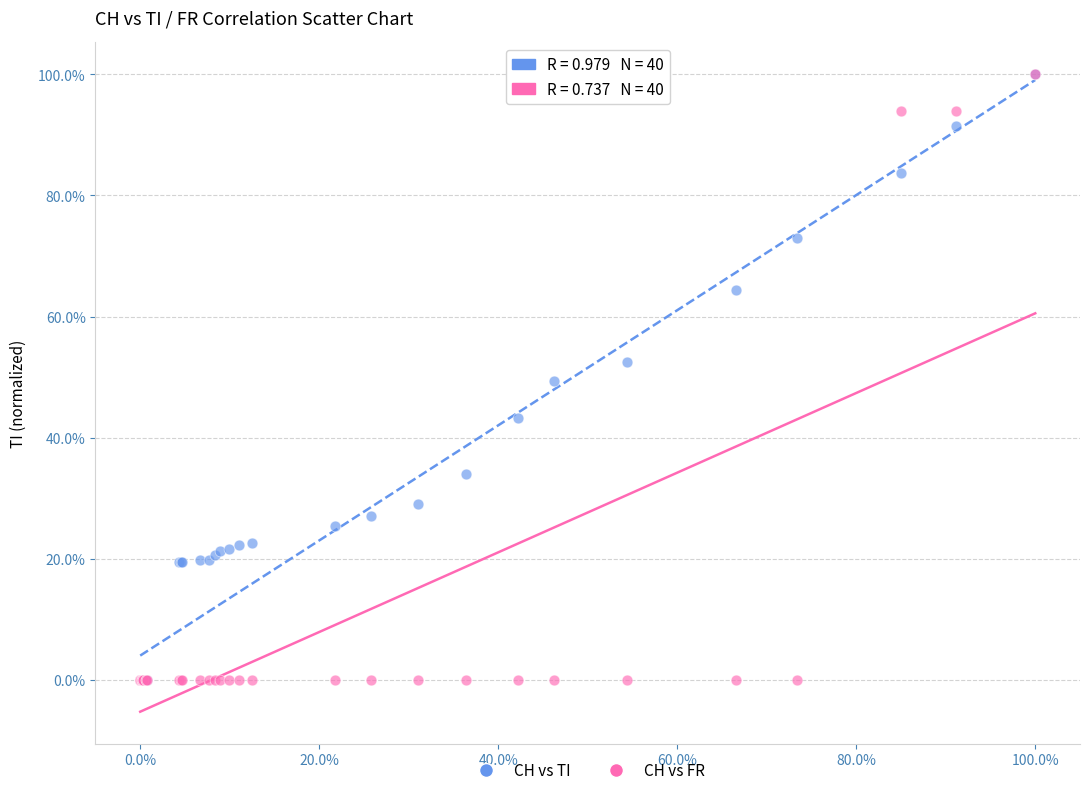

What are all the series names shown in the legend?

CH vs TI, CH vs FR